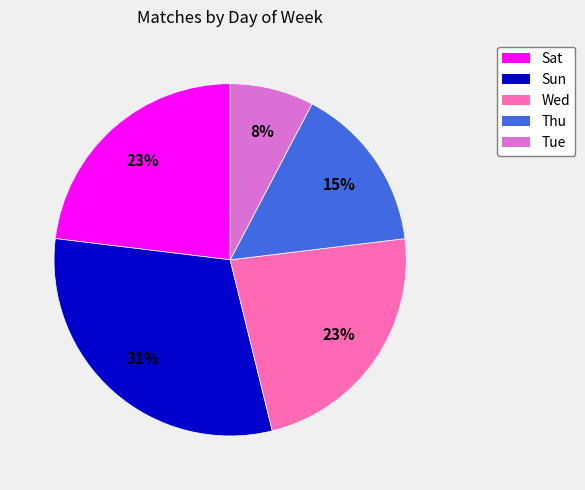

Does Thu represent more than half of the total?

No